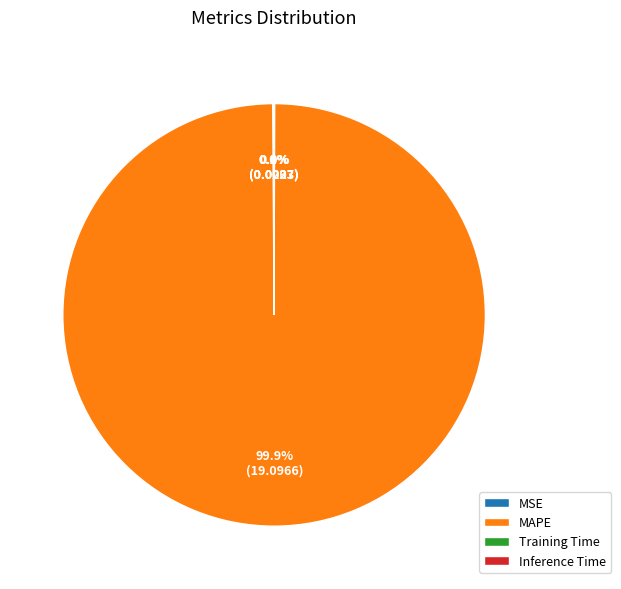

What portion of the pie excludes MAPE?

0.1%